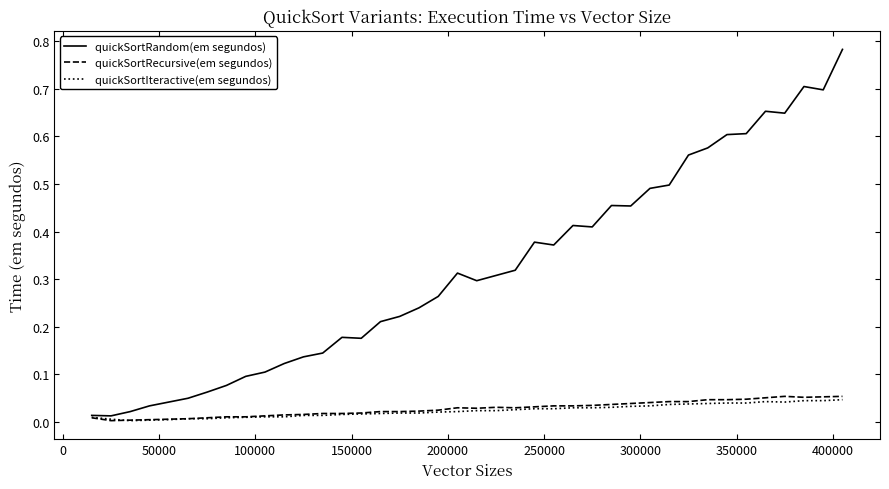

Which series has the widest spread of values?

quickSortRandom(em segundos)